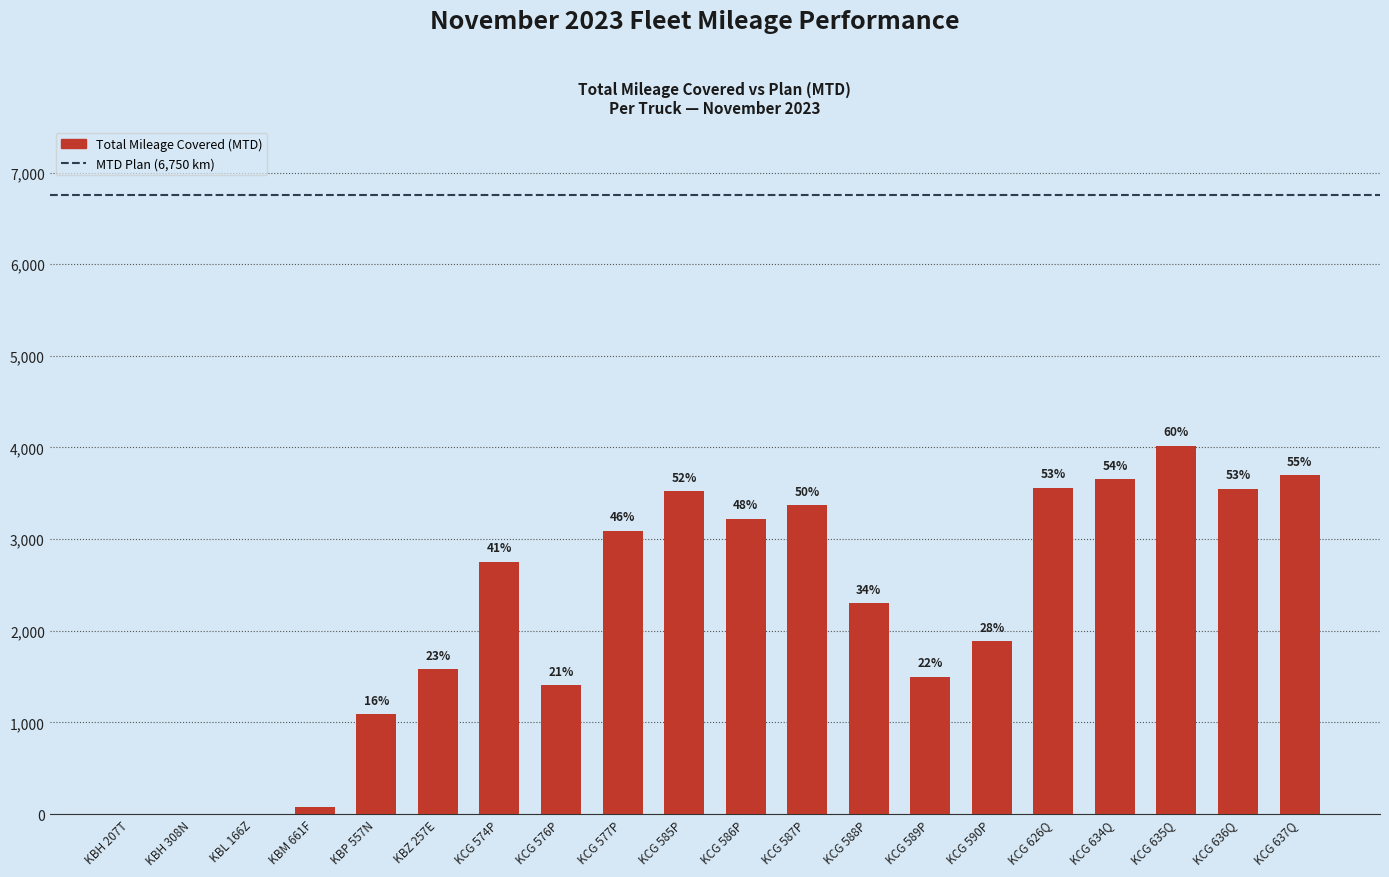

Are the bars horizontal?

No